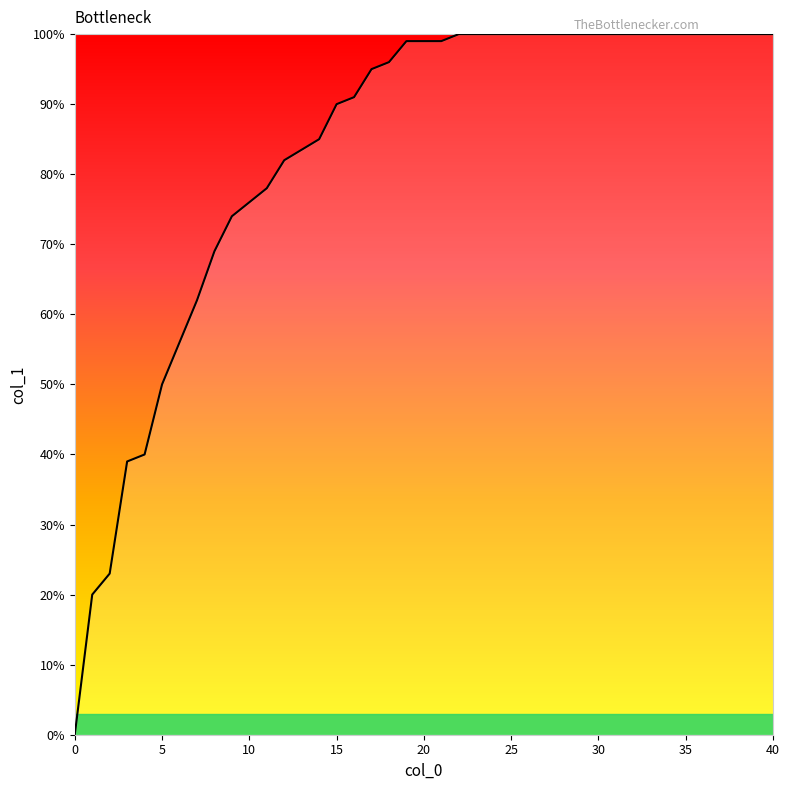

Reading right to left, extract all data points from this chart.

40=1.0	39=1.0	38=1.0	37=1.0	36=1.0	35=1.0	34=1.0	33=1.0	32=1.0	31=1.0	30=1.0	29=1.0	28=1.0	27=1.0	26=1.0	25=1.0	24=1.0	23=1.0	22=1.0	21=1.0	20=1.0	19=1.0	18=1.0	17=0.9	16=0.9	15=0.9	14=0.8	12=0.8	11=0.8	10=0.8	9=0.7	8=0.7	7=0.6	6=0.6	5=0.5	4=0.4	3=0.4	2=0.2	1=0.2	0=0.0